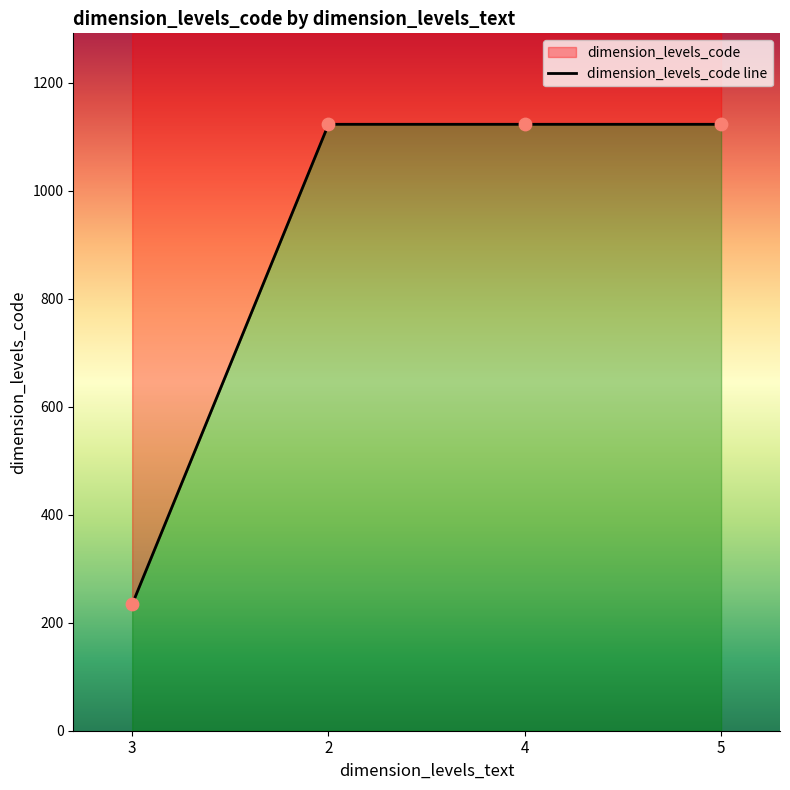

What is the change in value from 3 to 2?

+889